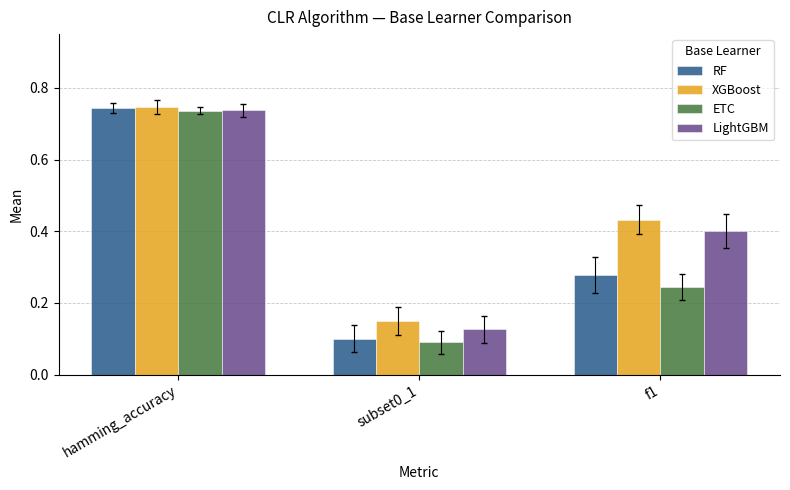

Are the bars horizontal?

No